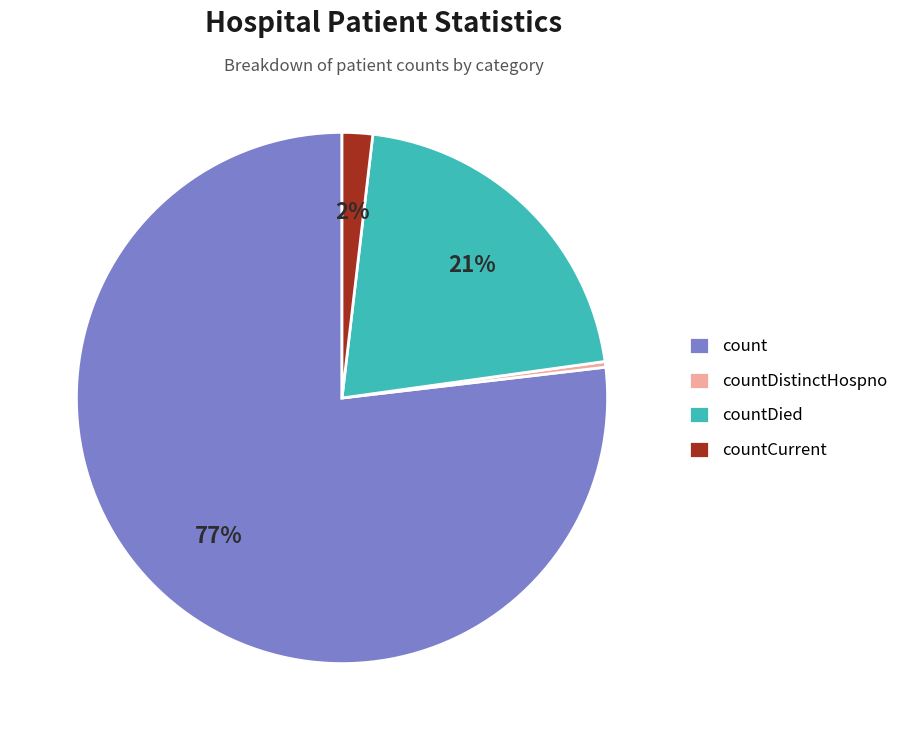

How many segments does this pie chart have?

4